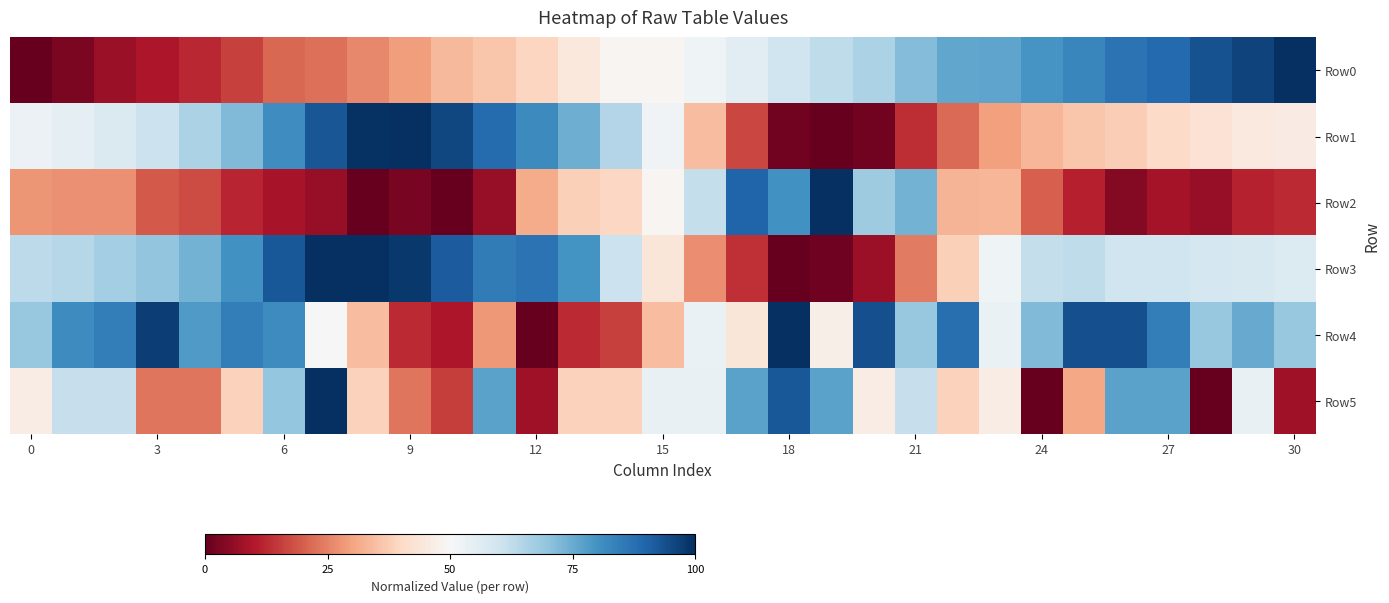

Reading left to right, transcribe all the data shown in this chart.

Row0: 0.0	0.0	0.1	0.1	0.1	0.2	0.2	0.2	0.3	0.3	0.3	0.4	0.4	0.4	0.5	0.5	0.5	0.6	0.6	0.6	0.7	0.7	0.8	0.8	0.8	0.8	0.9	0.9	0.9	1.0	1.0
Row1: 0.5	0.5	0.6	0.6	0.7	0.7	0.8	0.9	1.0	1.0	1.0	0.9	0.8	0.7	0.6	0.5	0.3	0.2	0.0	0.0	0.0	0.1	0.2	0.3	0.3	0.4	0.4	0.4	0.4	0.5	0.5
Row2: 0.3	0.3	0.3	0.2	0.2	0.1	0.1	0.1	0.0	0.0	0.0	0.1	0.3	0.4	0.4	0.5	0.6	0.9	0.8	1.0	0.7	0.7	0.3	0.3	0.2	0.1	0.0	0.1	0.1	0.1	0.1
Row3: 0.6	0.6	0.7	0.7	0.7	0.8	0.9	1.0	1.0	1.0	0.9	0.9	0.9	0.8	0.6	0.4	0.3	0.1	0.0	0.0	0.1	0.2	0.4	0.5	0.6	0.6	0.6	0.6	0.6	0.6	0.6
Row4: 0.7	0.8	0.8	1.0	0.8	0.8	0.8	0.5	0.3	0.1	0.1	0.3	0.0	0.1	0.2	0.3	0.5	0.4	1.0	0.5	0.9	0.7	0.9	0.5	0.7	0.9	0.9	0.8	0.7	0.8	0.7
Row5: 0.5	0.6	0.6	0.2	0.2	0.4	0.7	1.0	0.4	0.2	0.2	0.8	0.1	0.4	0.4	0.5	0.5	0.8	0.9	0.8	0.5	0.6	0.4	0.5	0.0	0.3	0.8	0.8	0.0	0.5	0.1